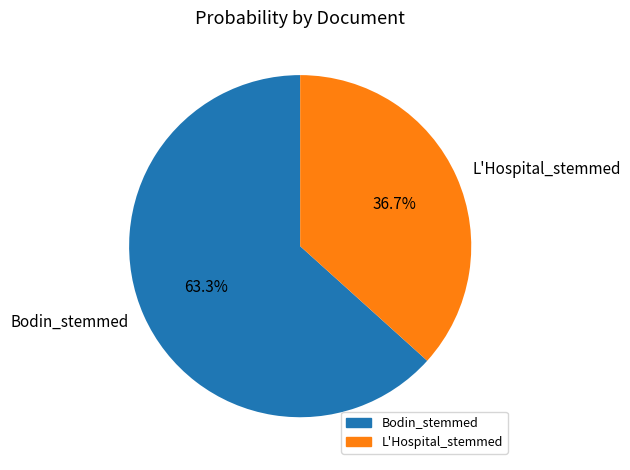

Does any single category account for the majority?

Yes